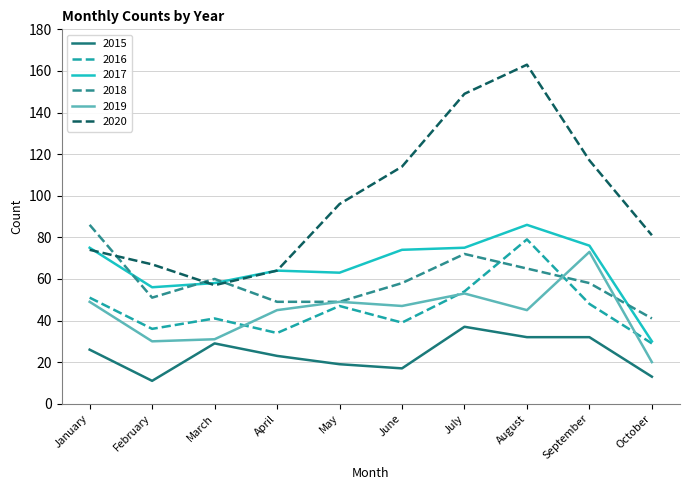

What is the spread (max minus min) of values at June?

97